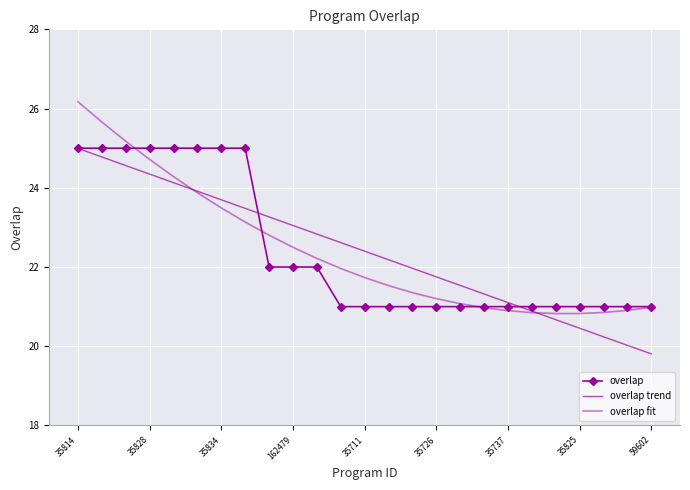

List the series in order of their peak value, lowest first.

overlap trend, overlap, overlap fit